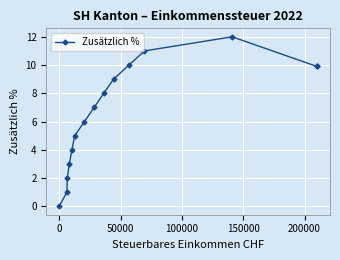

Is this an area chart (filled region under the line)?

No